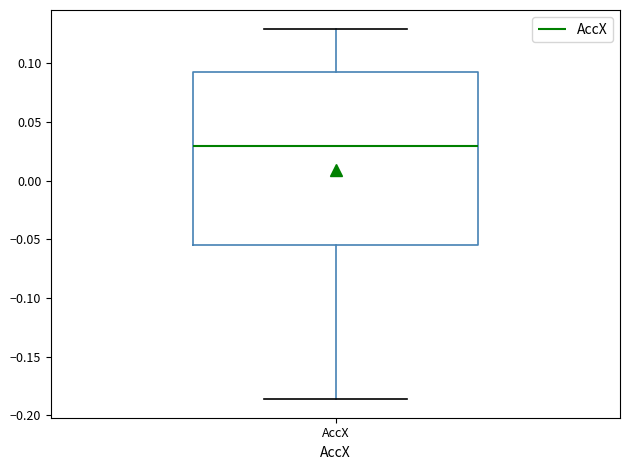

Transcribe this box plot: give where the median line is, the range the box spans, and where the two whiskers end, as read against the y-axis. The values are not printed on the chart, so give them approximately, as read against the axis.

median 0.030, box -0.055 to 0.095, whiskers -0.185 to 0.130